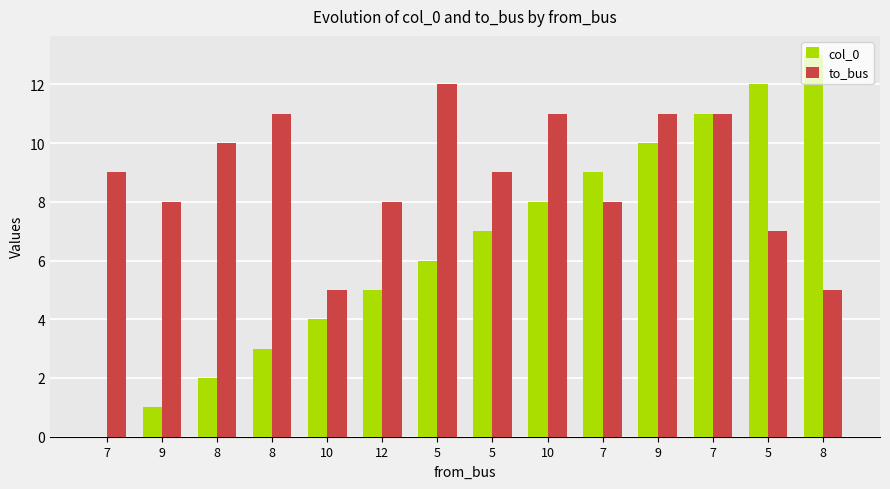

Which series has the widest spread of values?

col_0